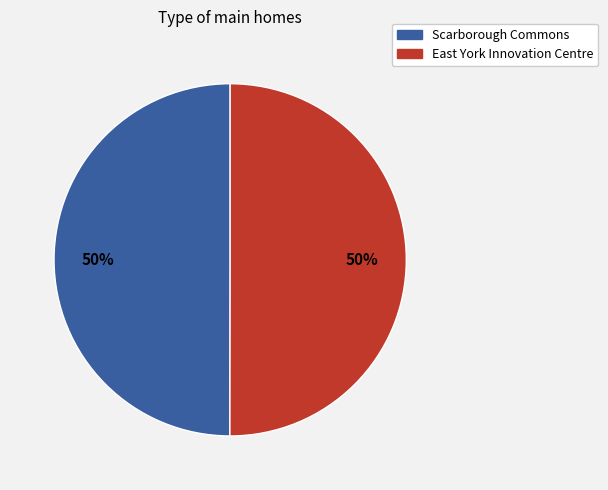

What is the ratio of the value at East York Innovation Centre to the value at Scarborough Commons?

1.0